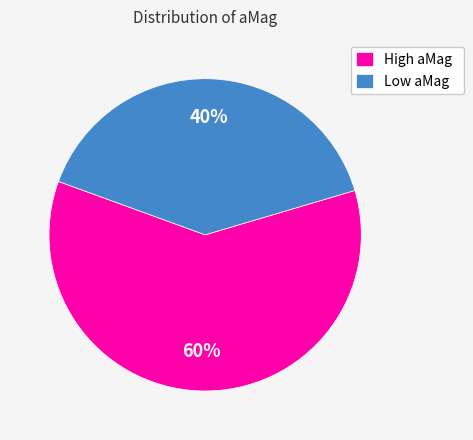

Rank the categories by value from highest to lowest.

High aMag, Low aMag